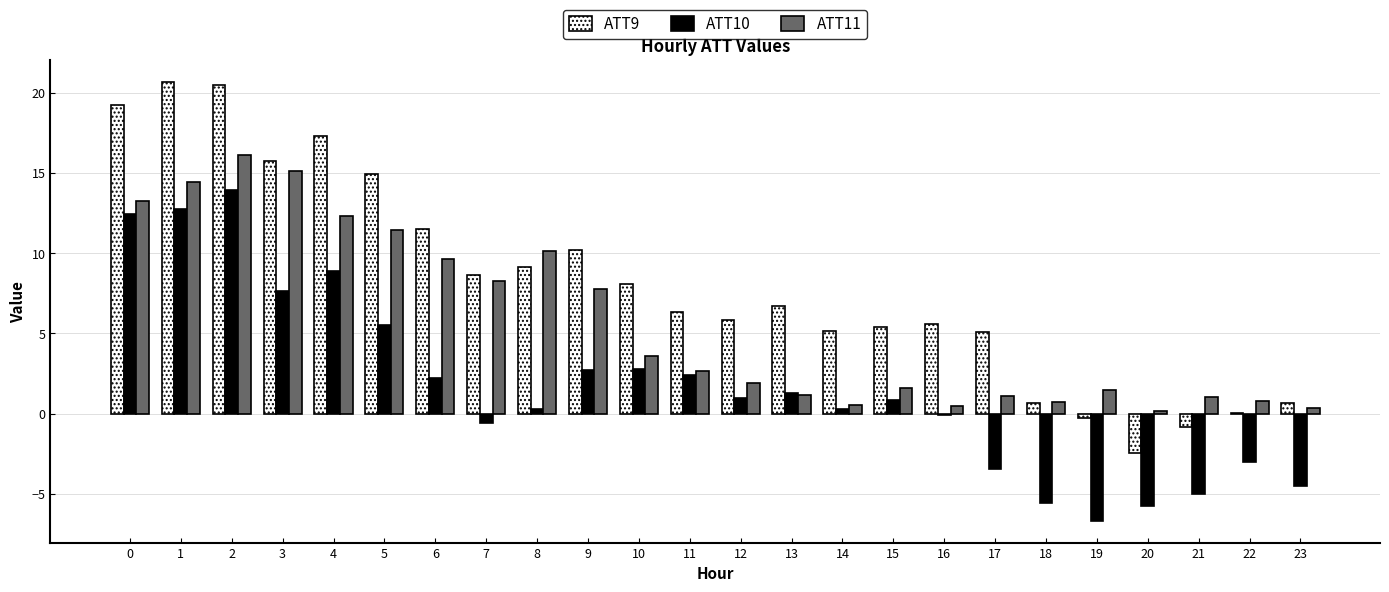

What are all the series names shown in the legend?

ATT9, ATT10, ATT11